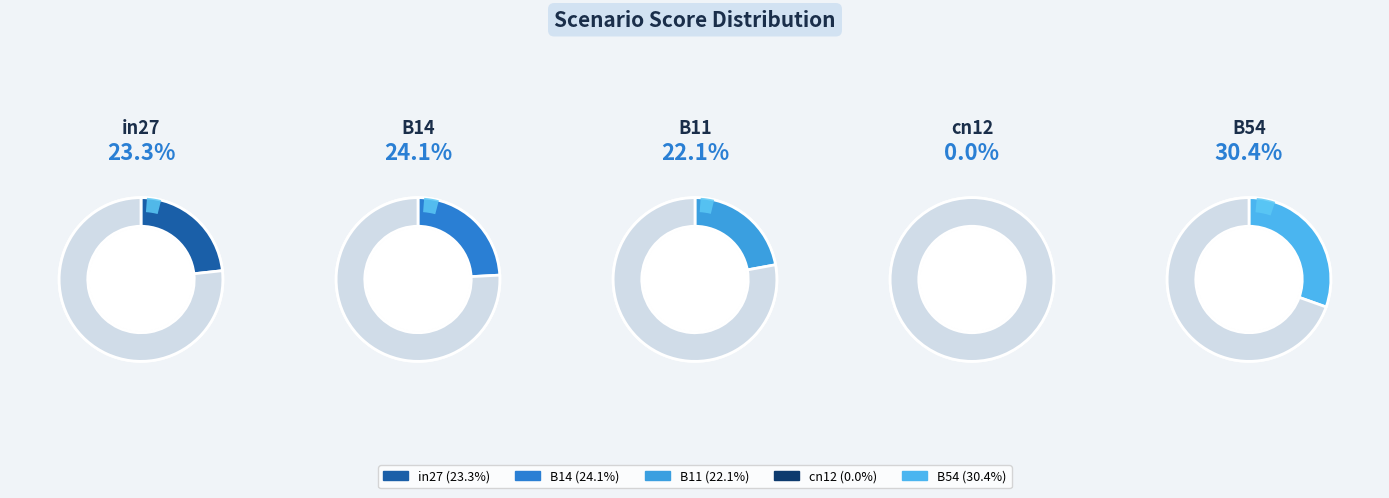

How many slices are in this pie chart?

5